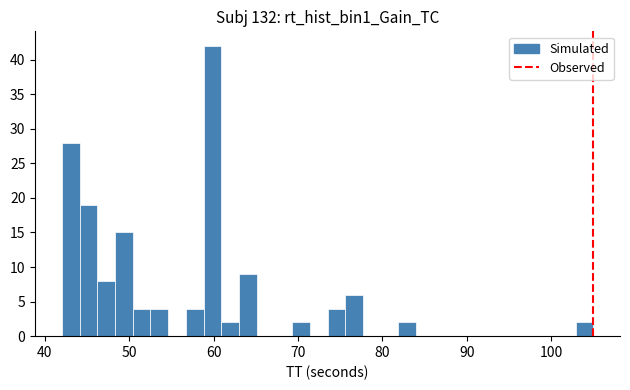

Read against the x-axis, roughly where is the centre of the tallest bar?

60